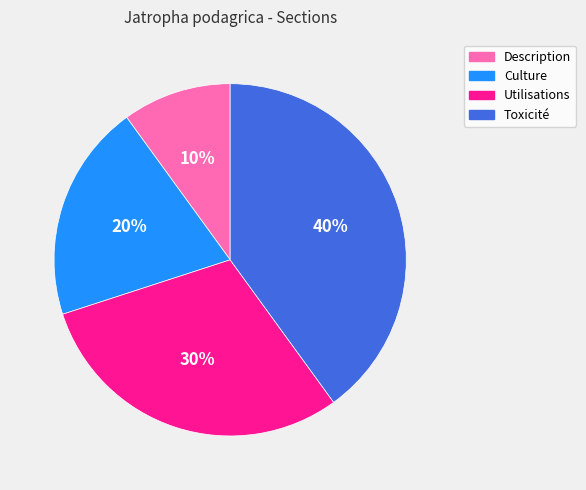

Which has a higher value, Toxicité or Culture?

Toxicité